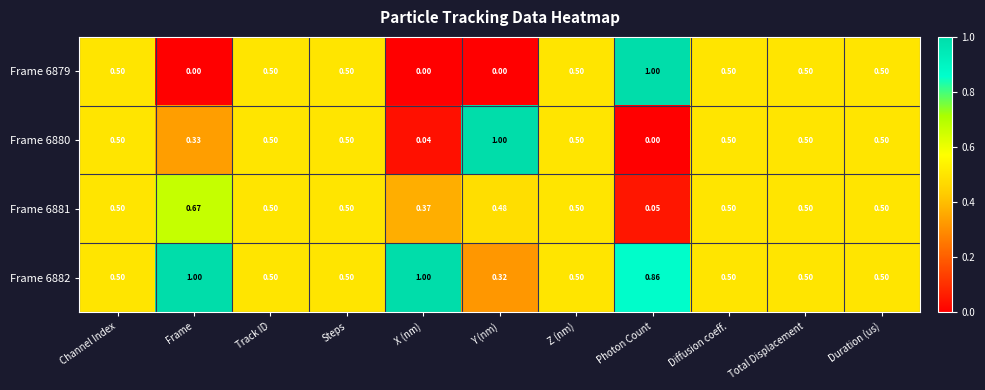

Is the value of Frame 6879 at Diffusion coeff. greater than the value of Frame 6880 at Y (nm)?

No